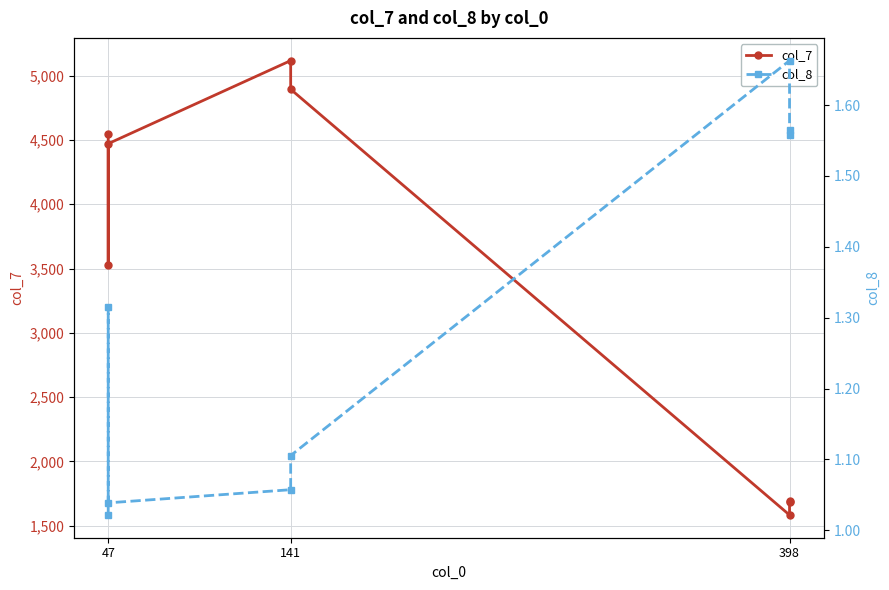

Rank the series by their maximum value, from lowest to highest.

col_8, col_7